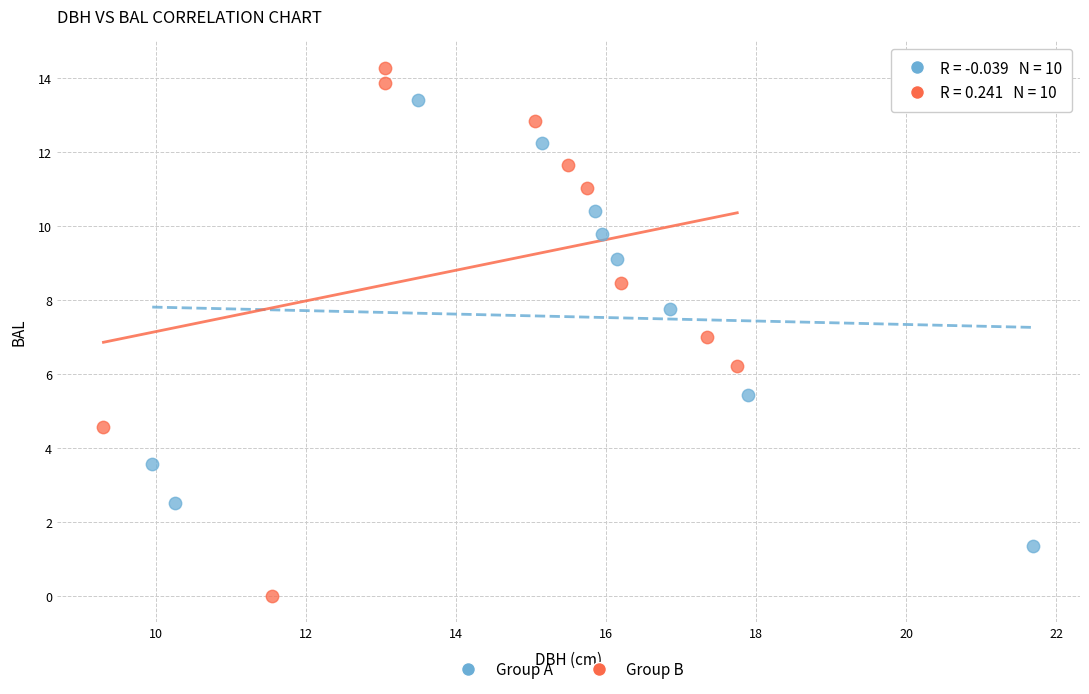

Which series reaches the minimum Y coordinate?

Group B